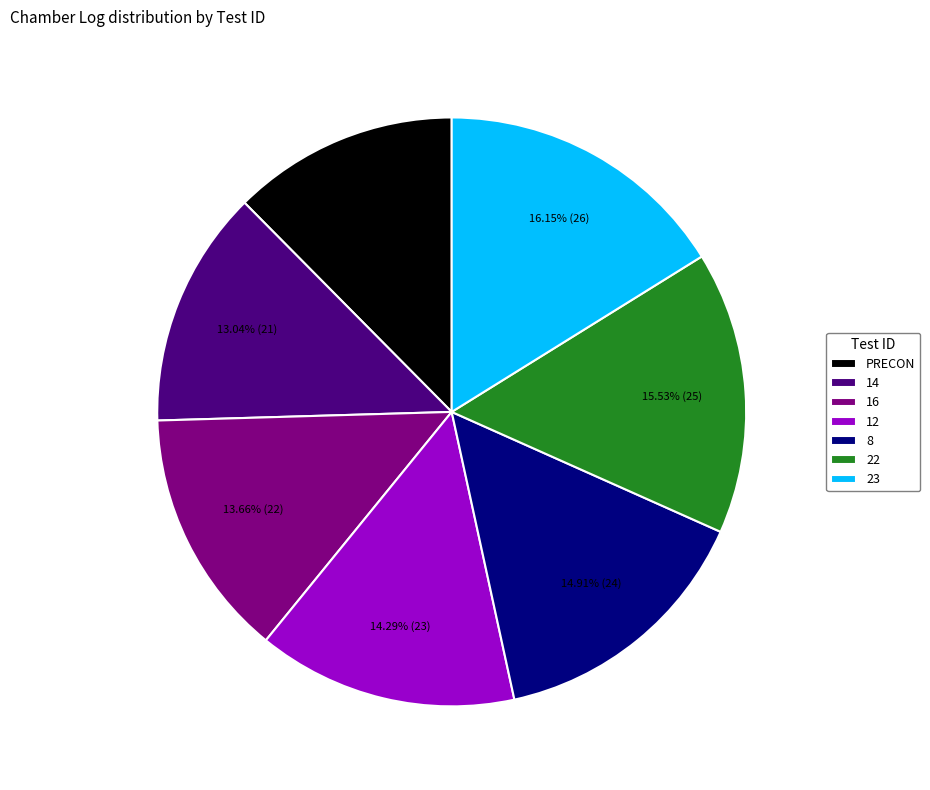

Between PRECON and 16, which is larger?

16